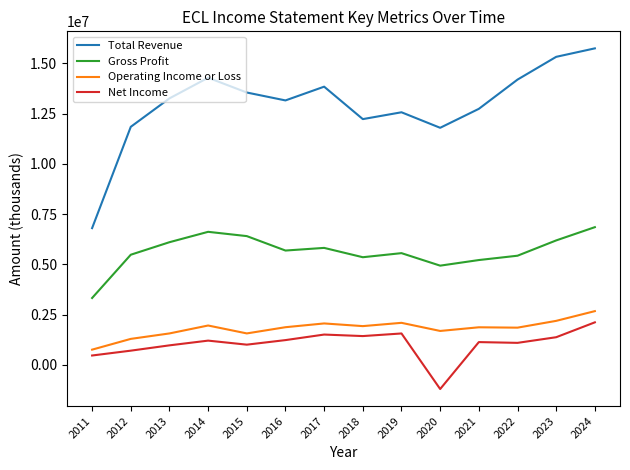

Where is the first local maximum for Operating Income or Loss?

2014